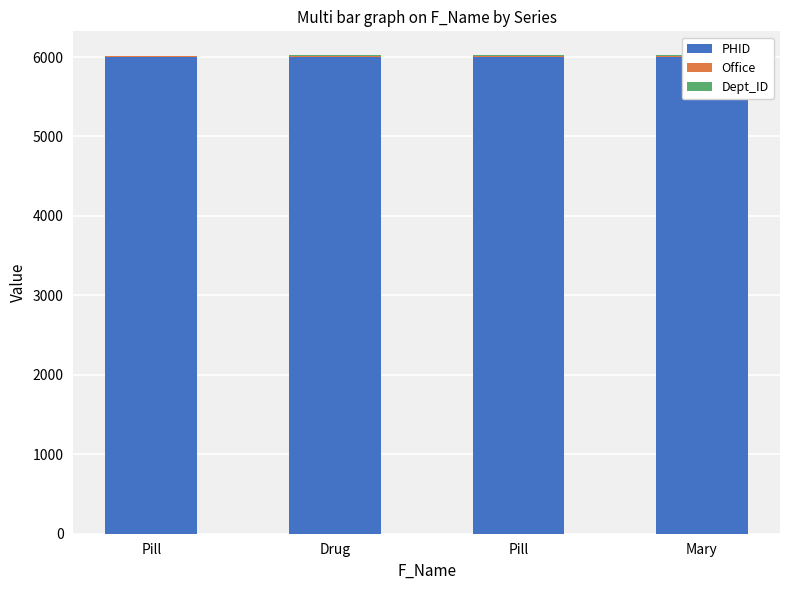

At which category does the chart reach its peak across all series?

Mary